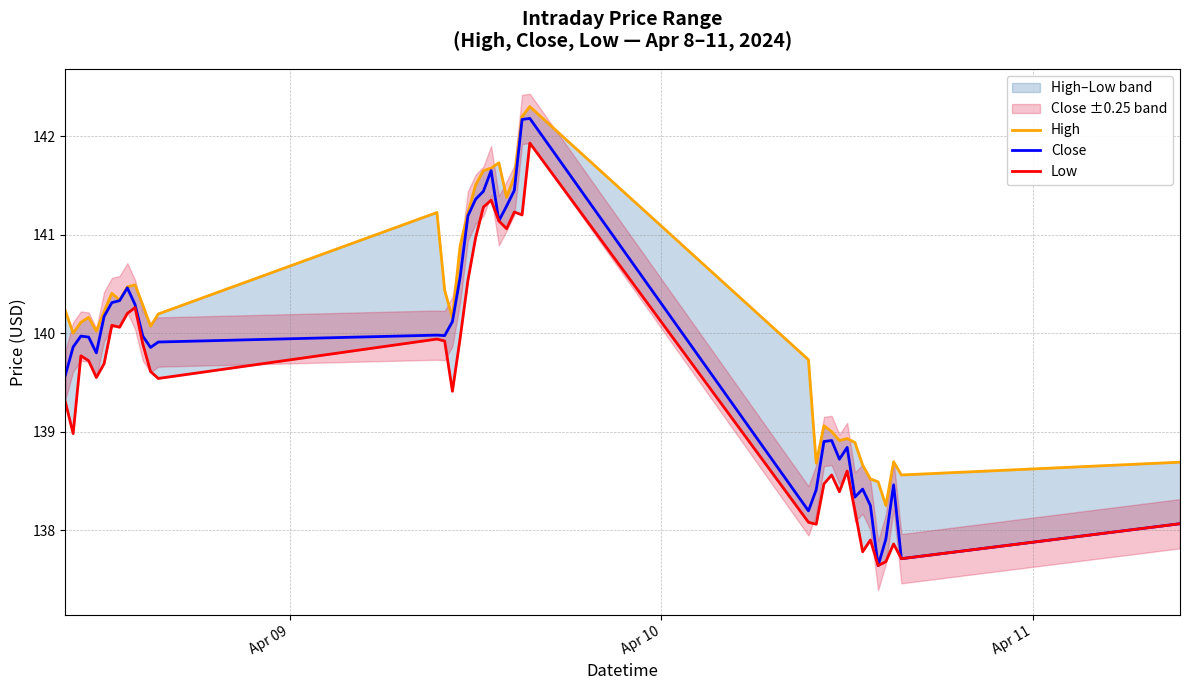

True or false: Low and Close cross at least once.

False